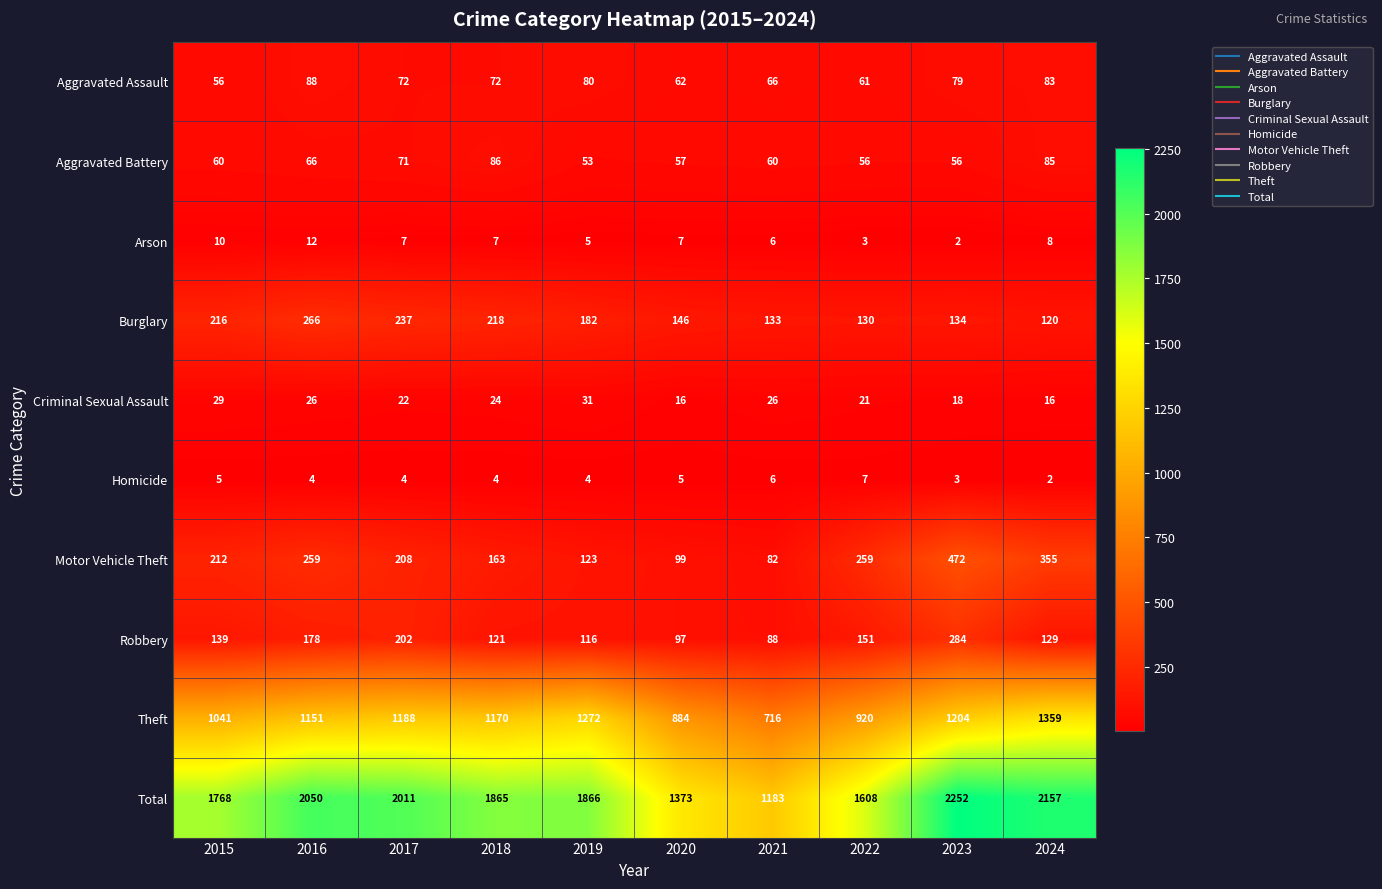

At which category is the sum across all series the highest?

2023